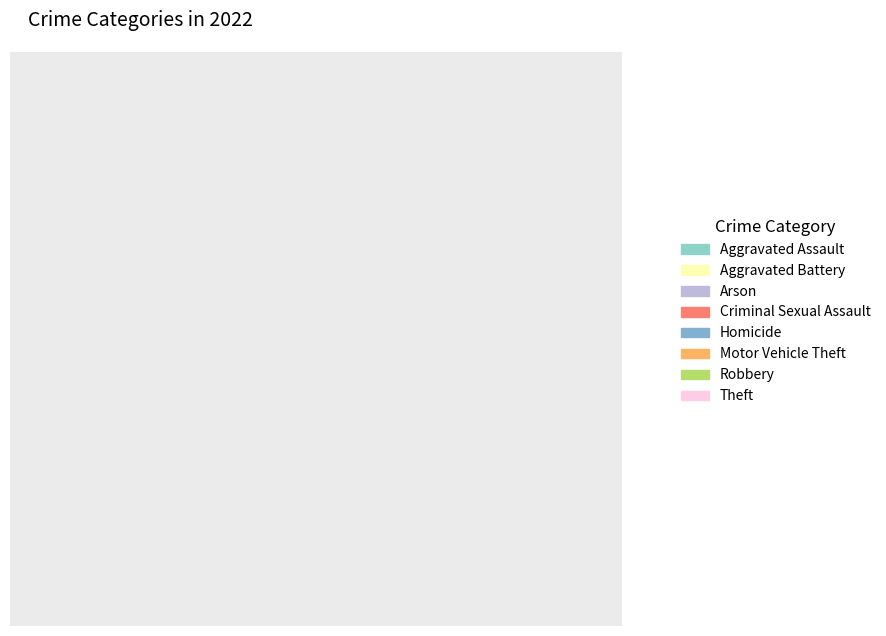

Combined, do Theft and Aggravated Battery account for over 50%?

Yes